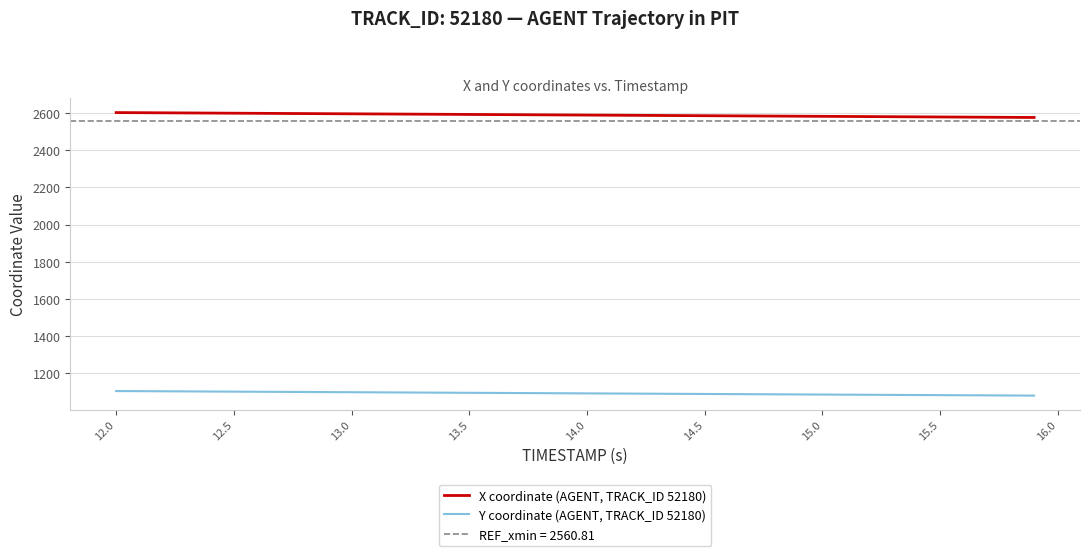

Does the chart have visible grid lines?

Yes